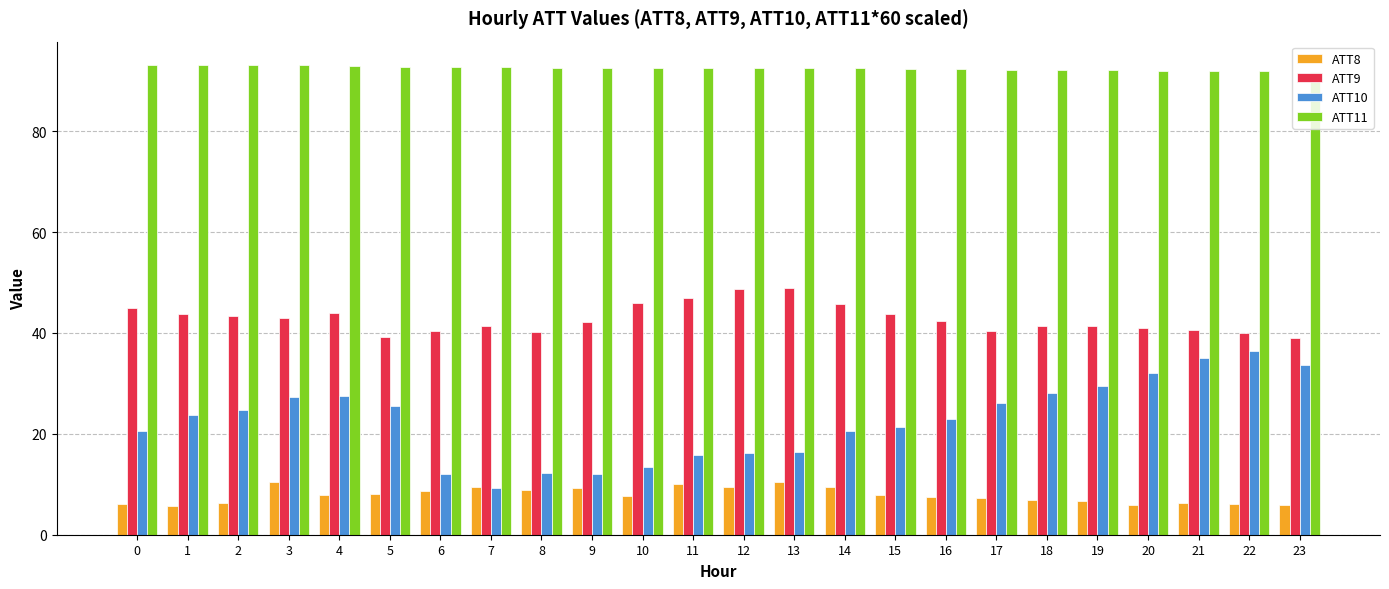

What is the difference between the second highest and second lowest values in the ATT9 series?

9.5